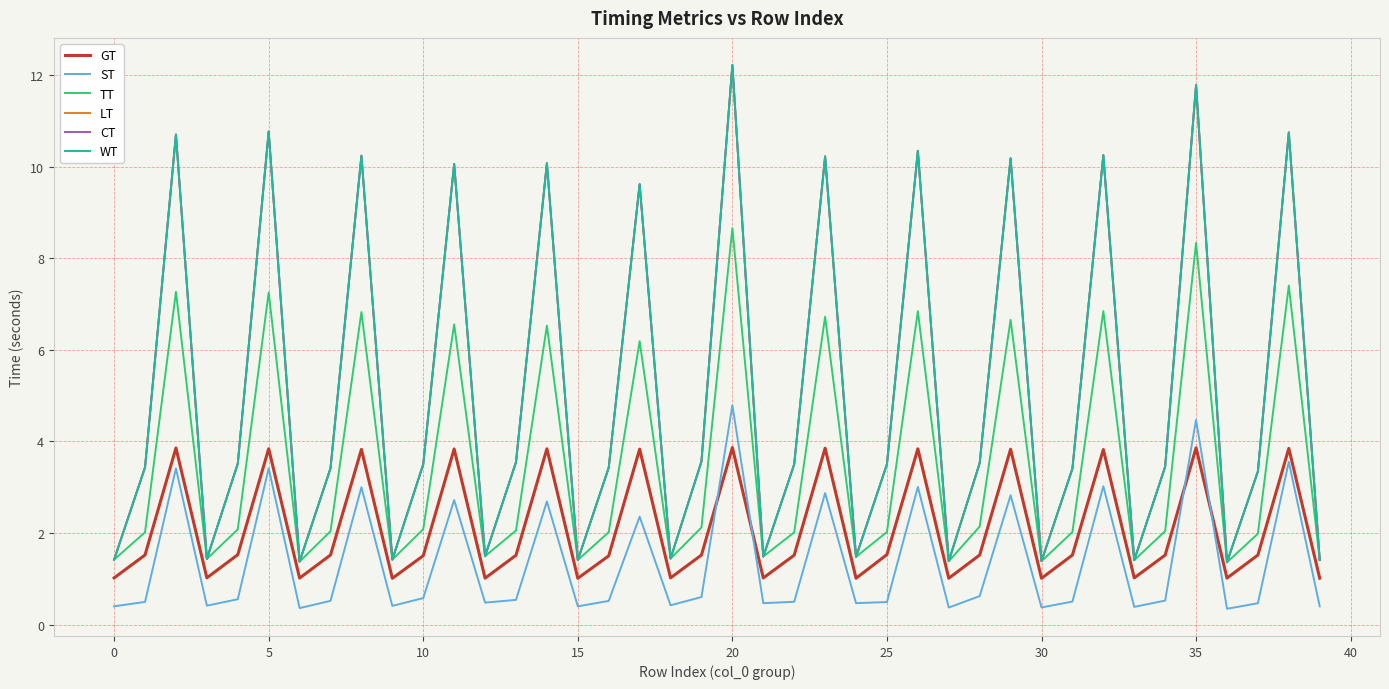

At how many categories does at least one series exceed 4?

13